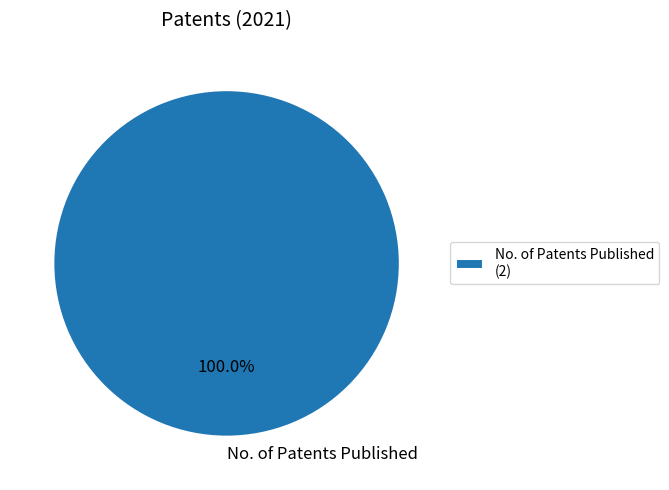

Does No. of Patents Published account for over 50% of the chart?

Yes